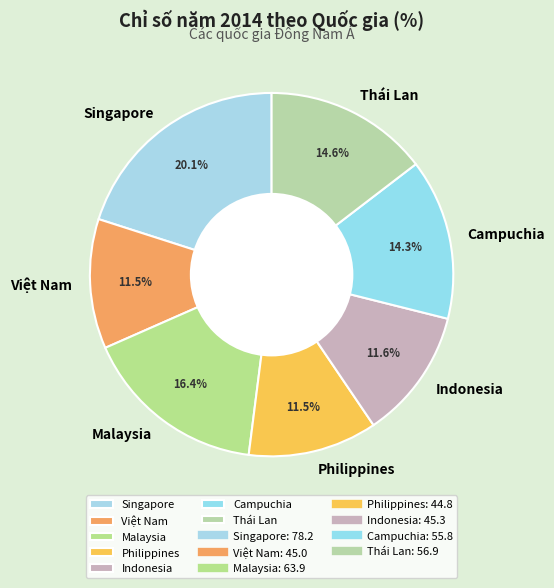

To the nearest percent, what is the combined percentage of Singapore and Malaysia?

36%